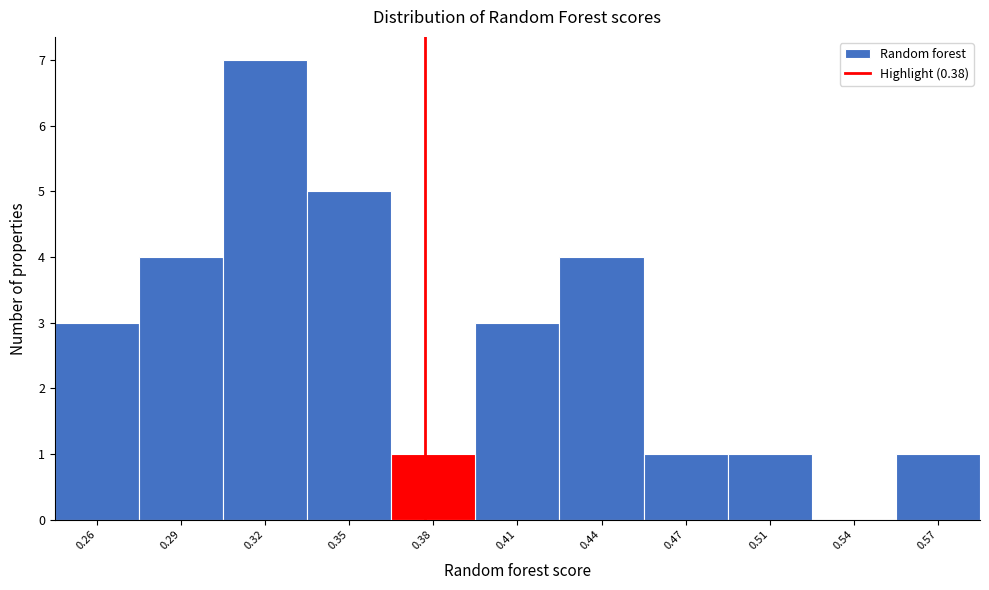

Reading left to right, what are all the values shown in this chart?

0.26=3	0.29=4	0.32=7	0.35=5	0.38=1	0.41=3	0.44=4	0.47=1	0.51=1	0.54=0	0.57=1